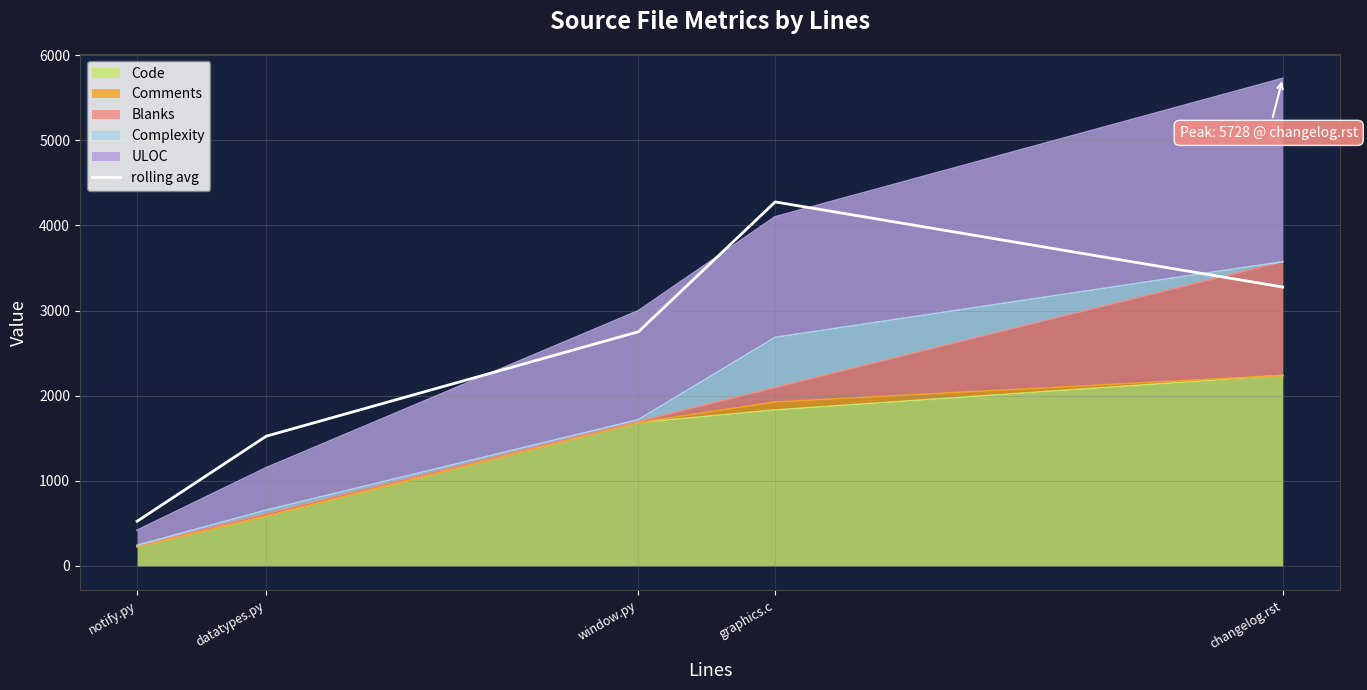

Reading left to right, extract all data points from this chart.

524.3	1524.0	2751.7	4276.3	3276.7